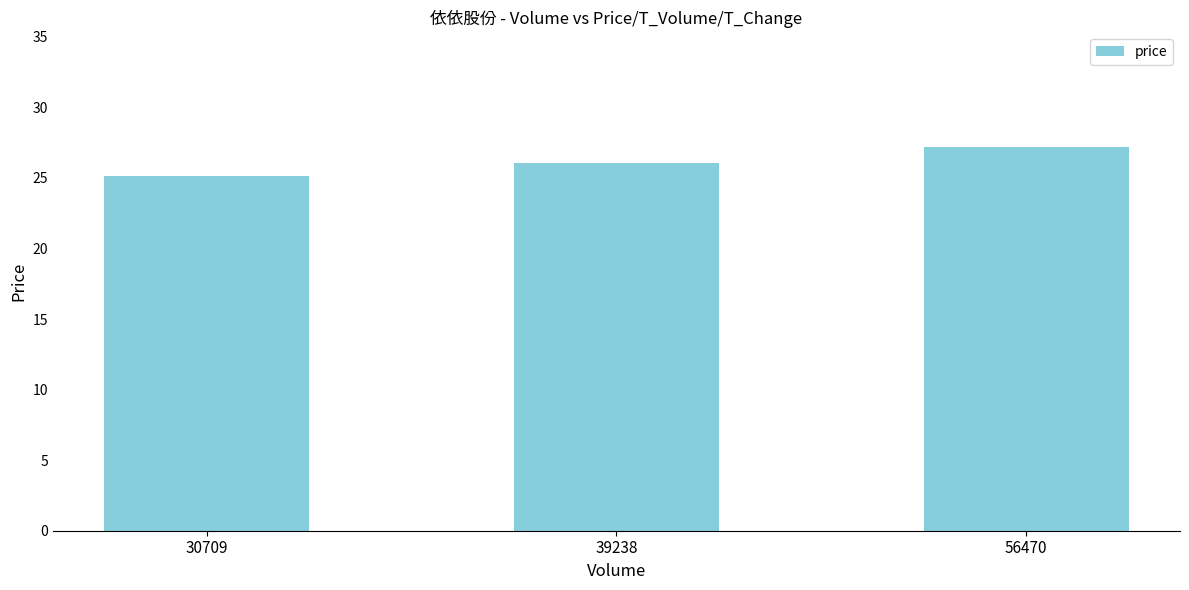

Reading left to right, what are all the values shown in this chart?

25.1	26.1	27.2